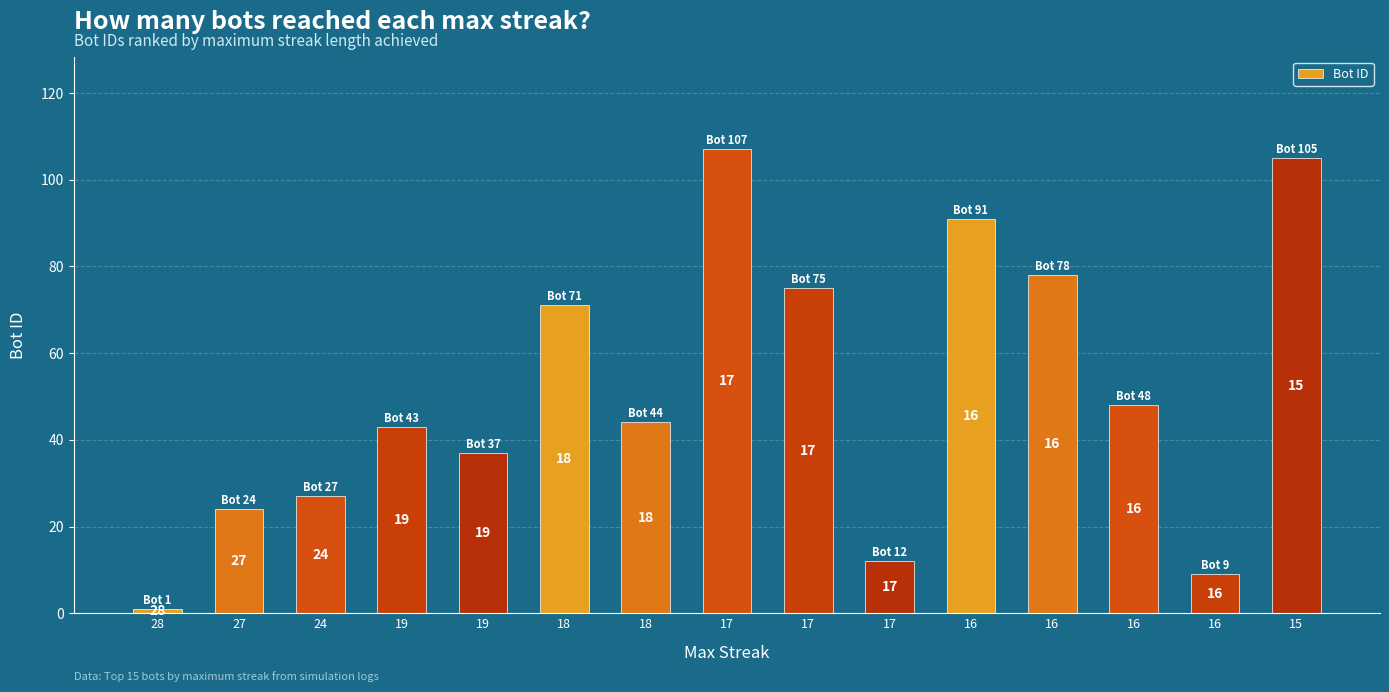

What is the change in value from 16 to 15?

+57